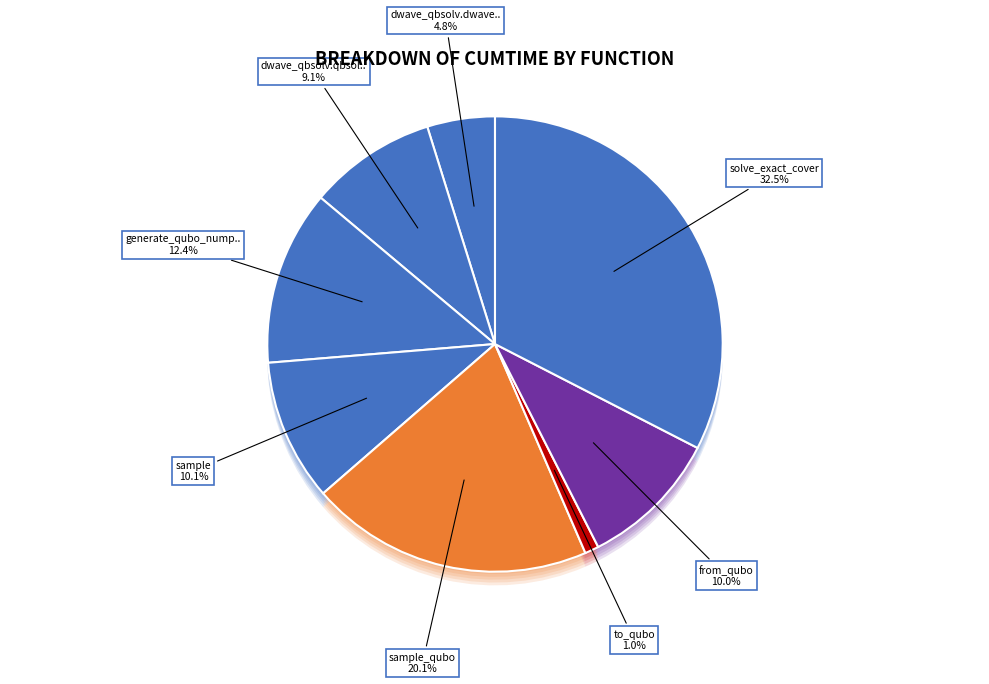

Combined, do to_qubo and solve_exact_cover account for over 50%?

No